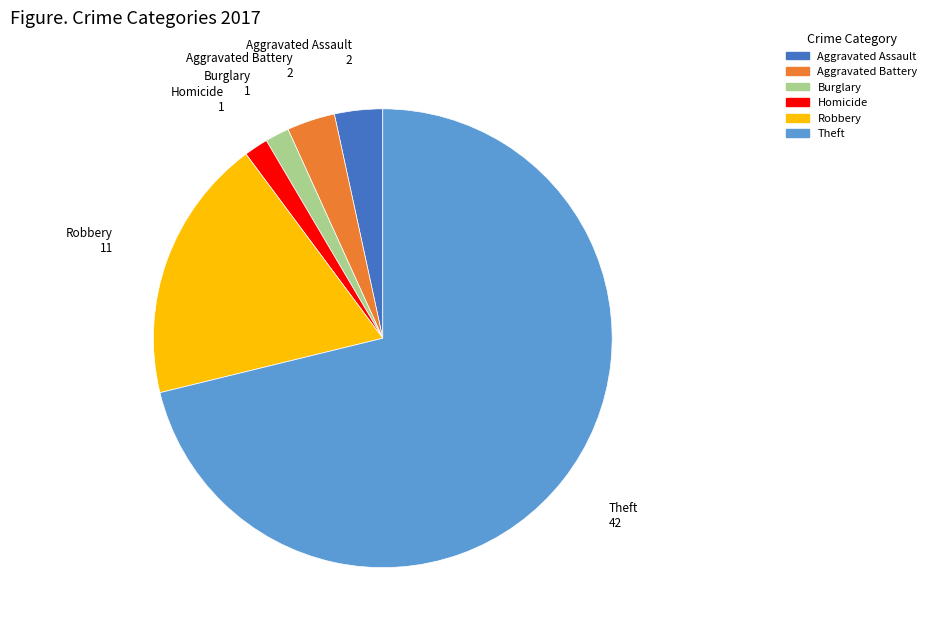

Does any single category account for the majority?

Yes